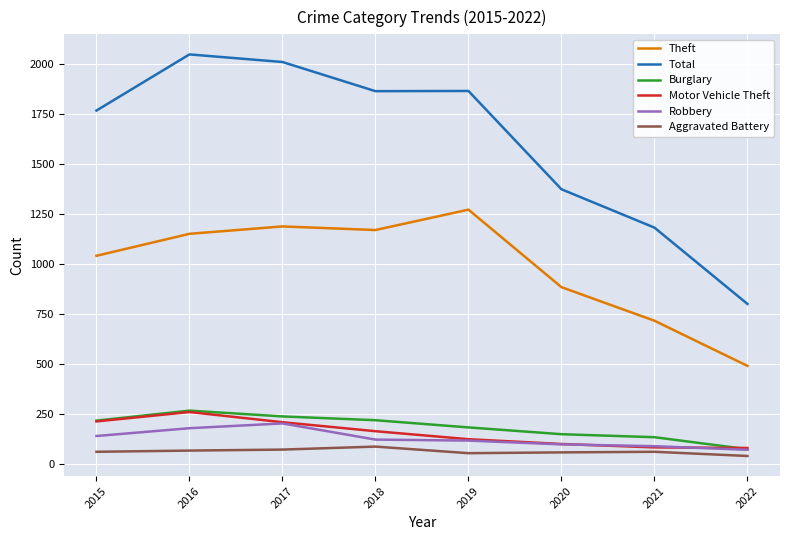

Which series changed the most between 2018 and 2022?

Total